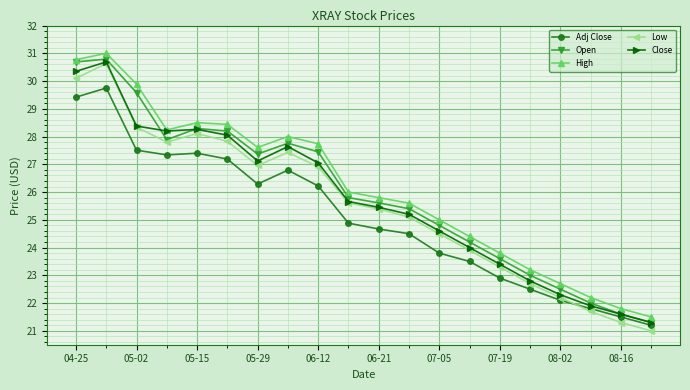

What is the sum of all Open values?

517.8